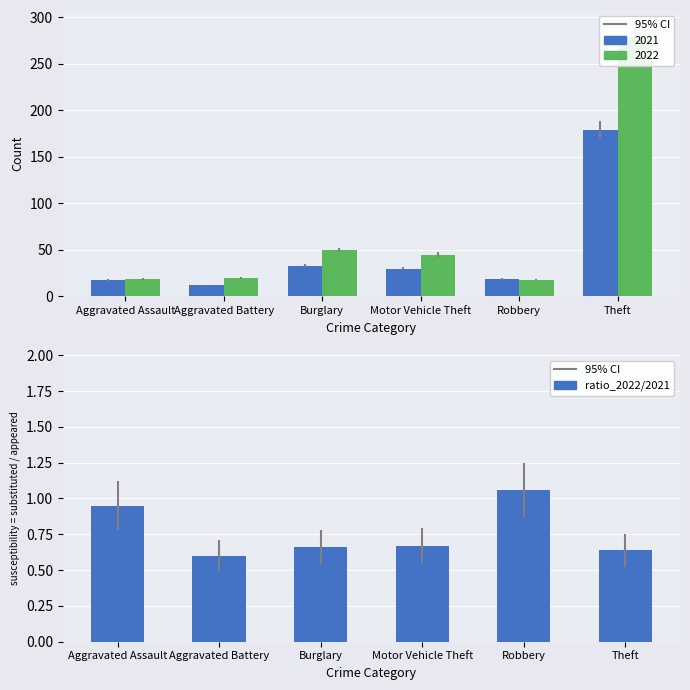

What is the difference between the second highest and minimum values?

0.3